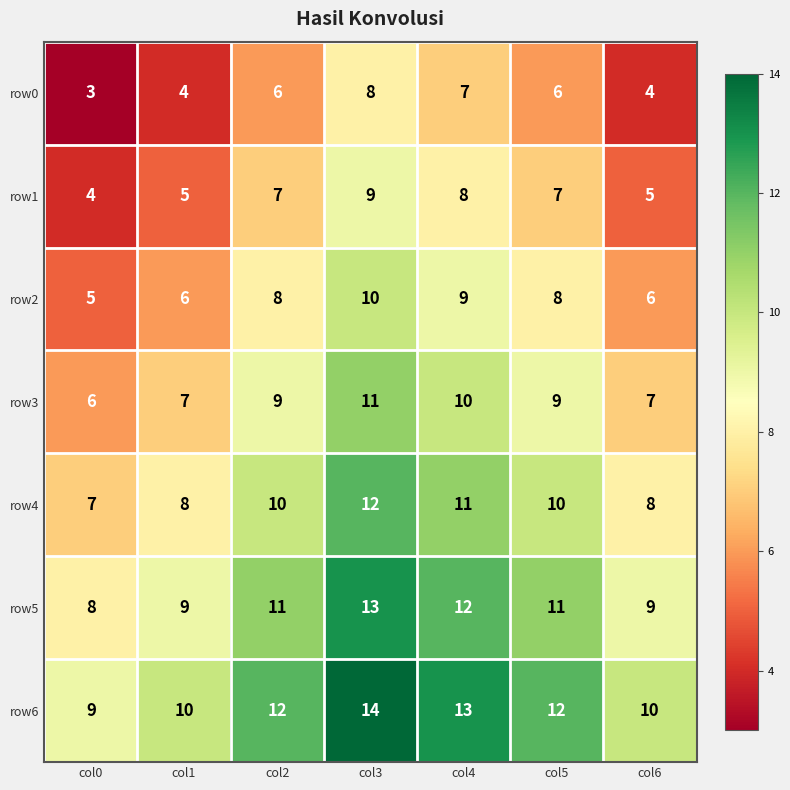

What value does the row0 series have at col3?

8